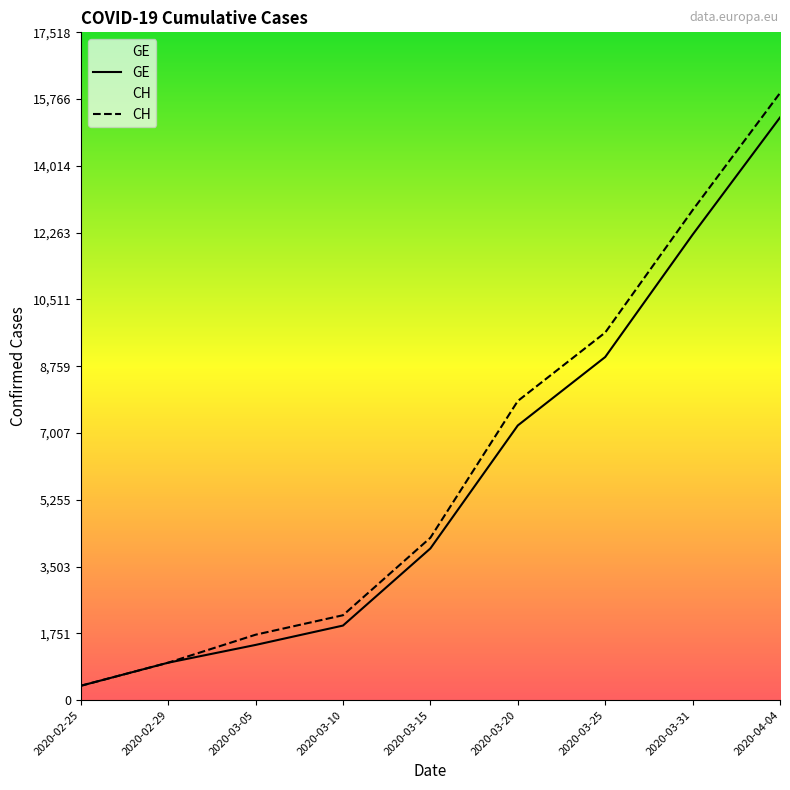

True or false: GE and CH cross at least once.

False